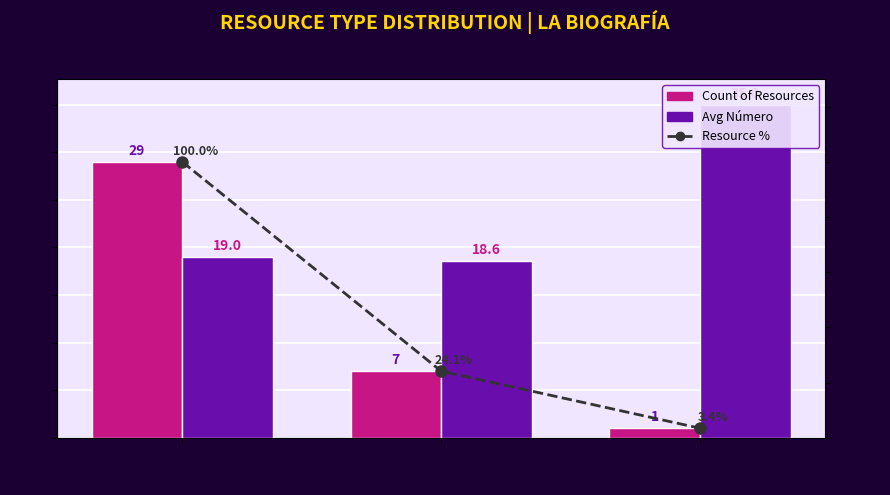

What is the average value of the Count of Resources series?

12.3